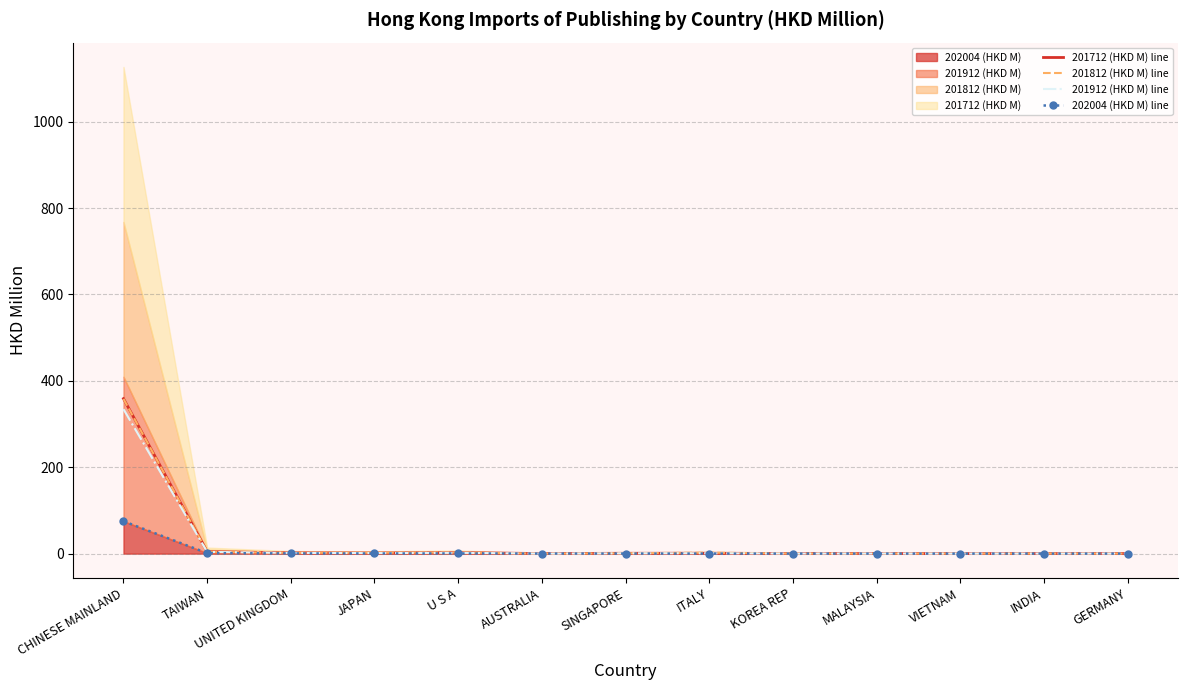

How many interior local peaks does the 201812 (HKD M) line series have?

2